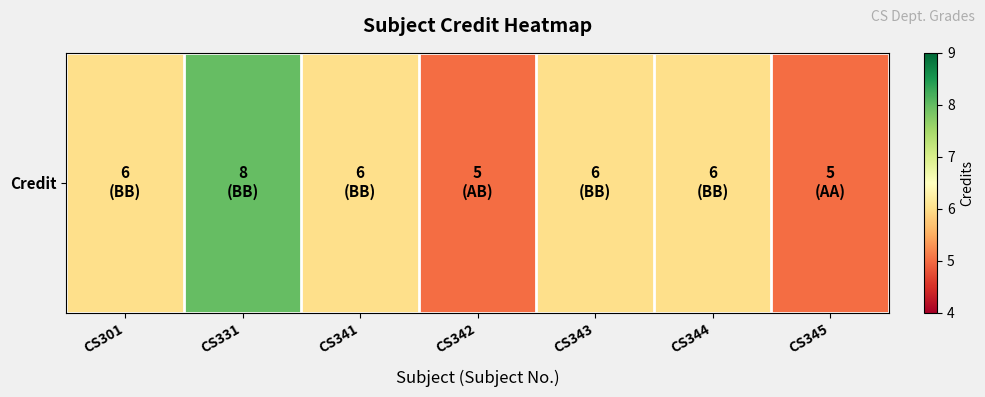

Reading left to right, extract all data points from this chart.

CS301=6	CS331=8	CS341=6	CS342=5	CS343=6	CS344=6	CS345=5